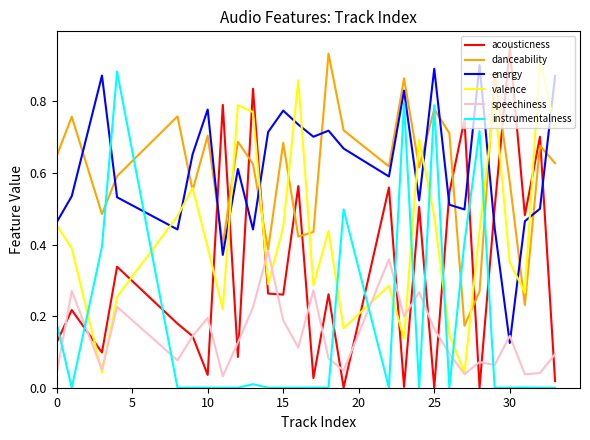

Is this an area chart (filled region under the line)?

No